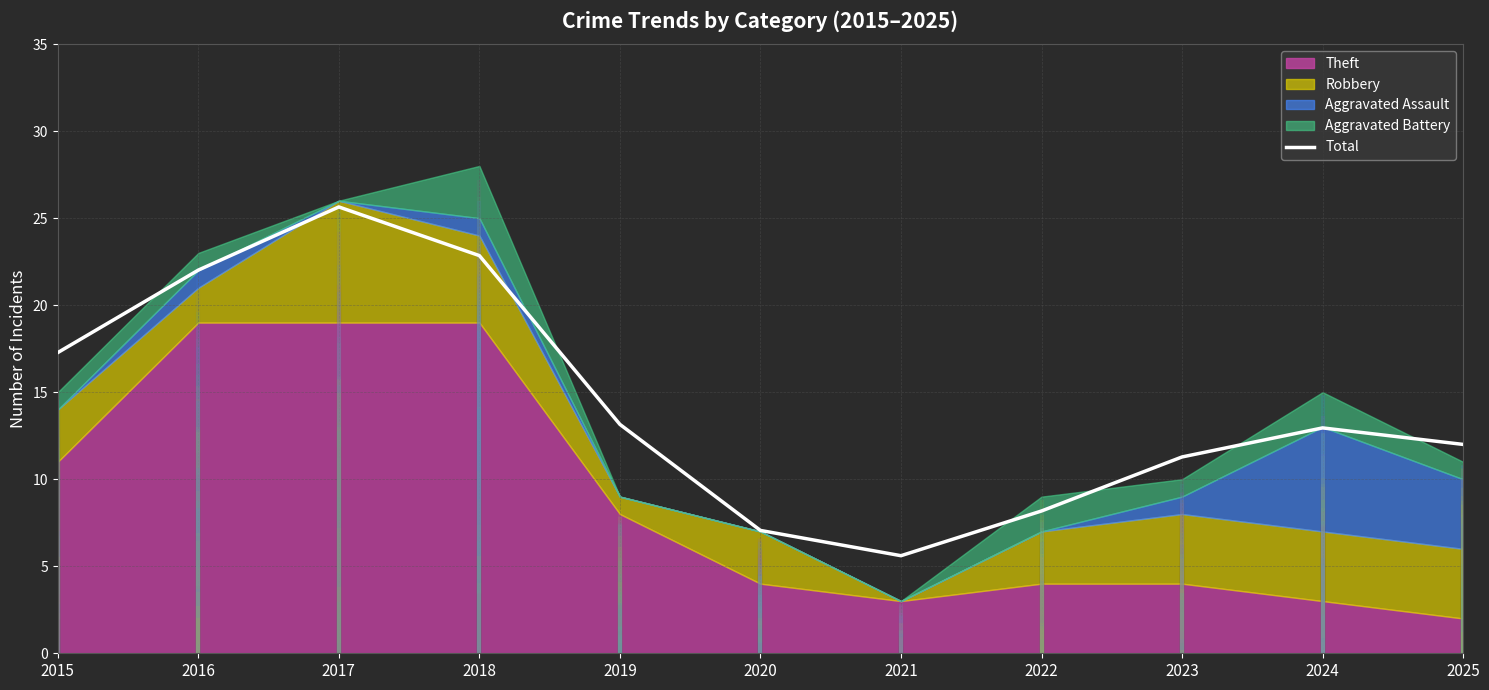

What is the average value?

14.4